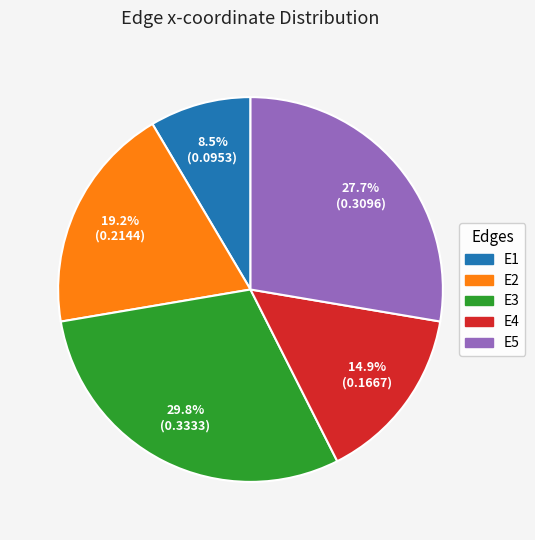

True or false: E2 accounts for 14% of the total.

False